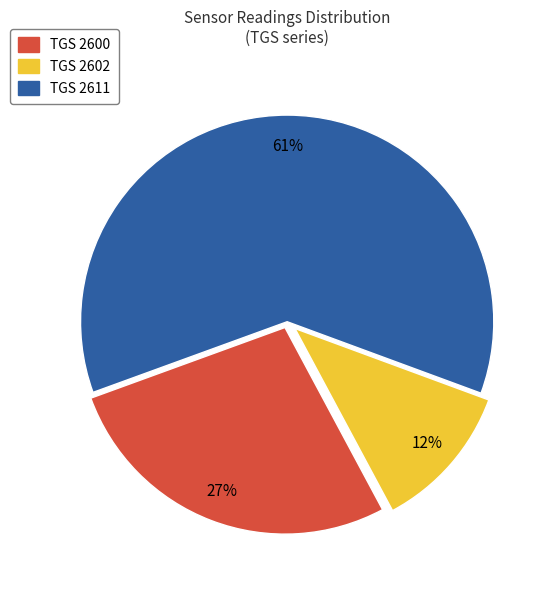

What is the largest slice in the pie chart?

TGS 2611